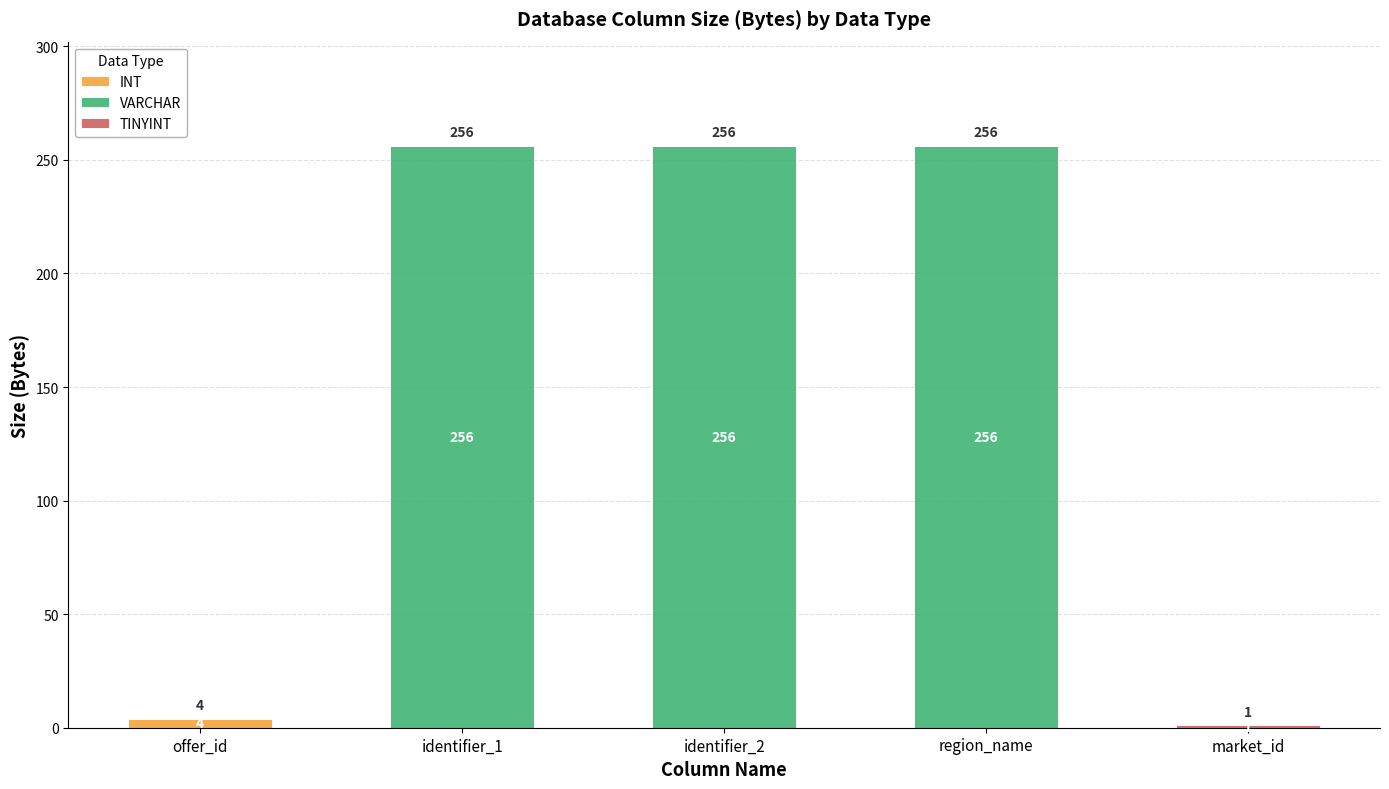

True or false: INT has a value of 4 at offer_id.

True